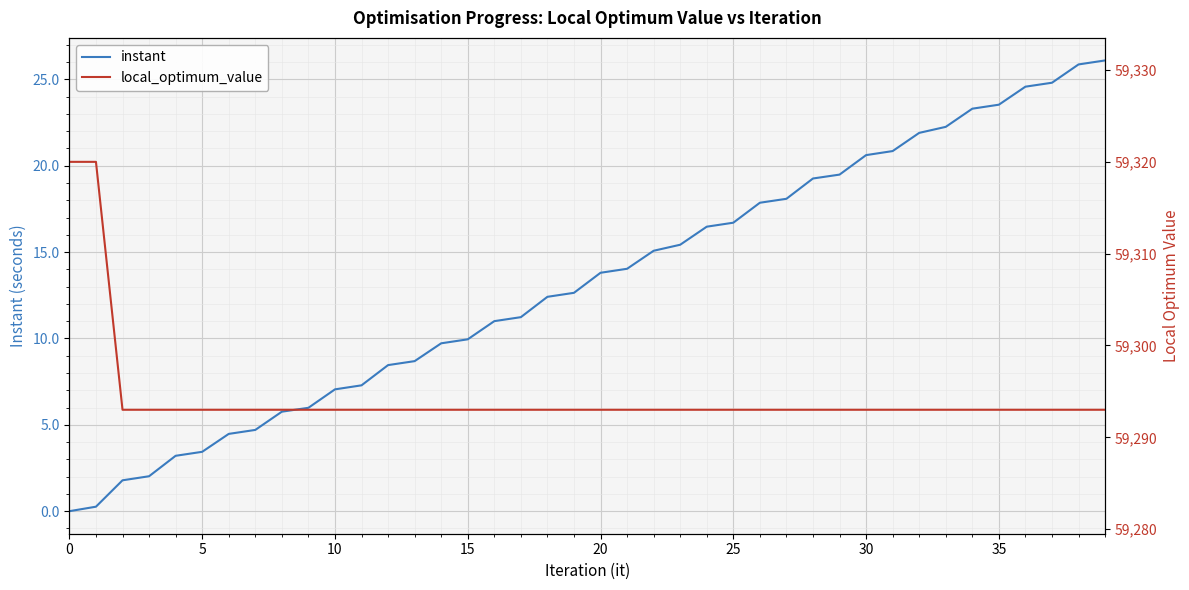

Is the value of local_optimum_value at 25 greater than the value of instant at 13?

Yes